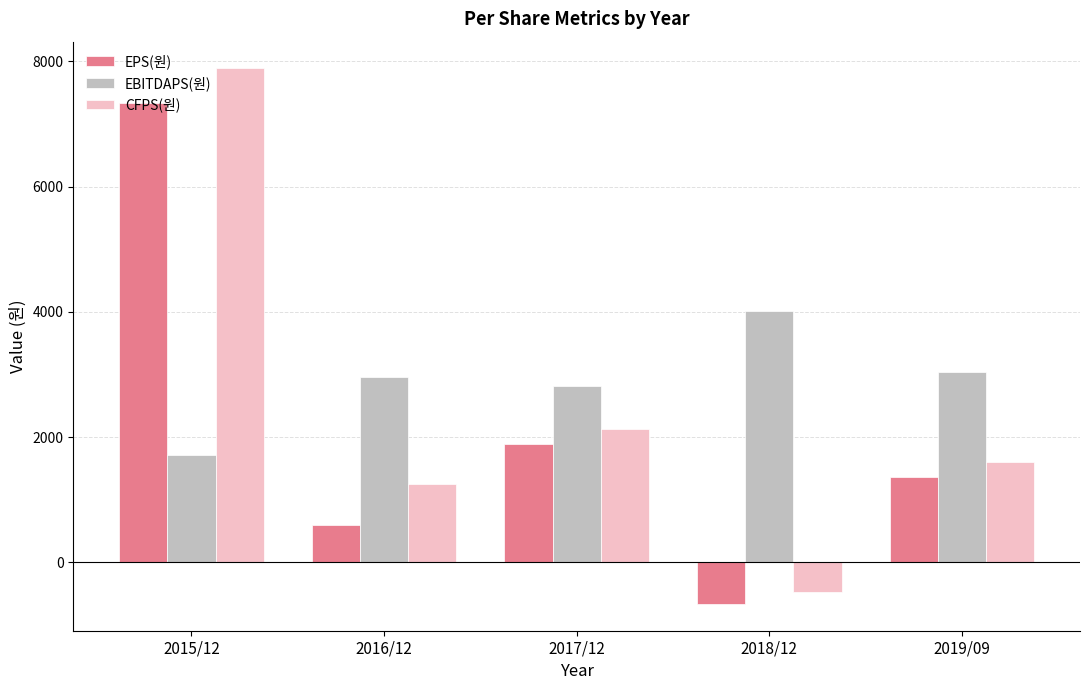

At which category is the sum across all series the highest?

2015/12